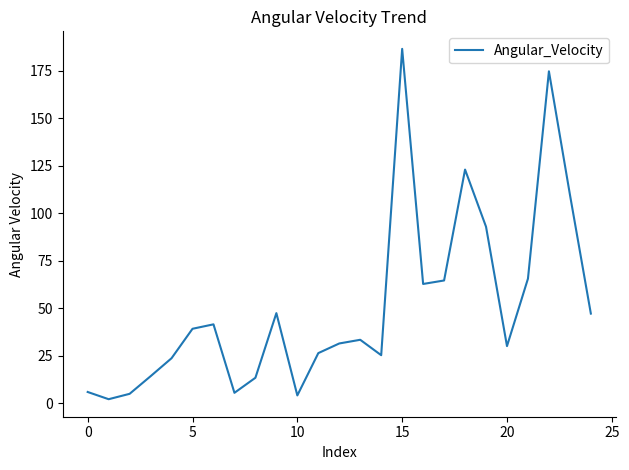

What is the maximum value shown in the chart?

186.5